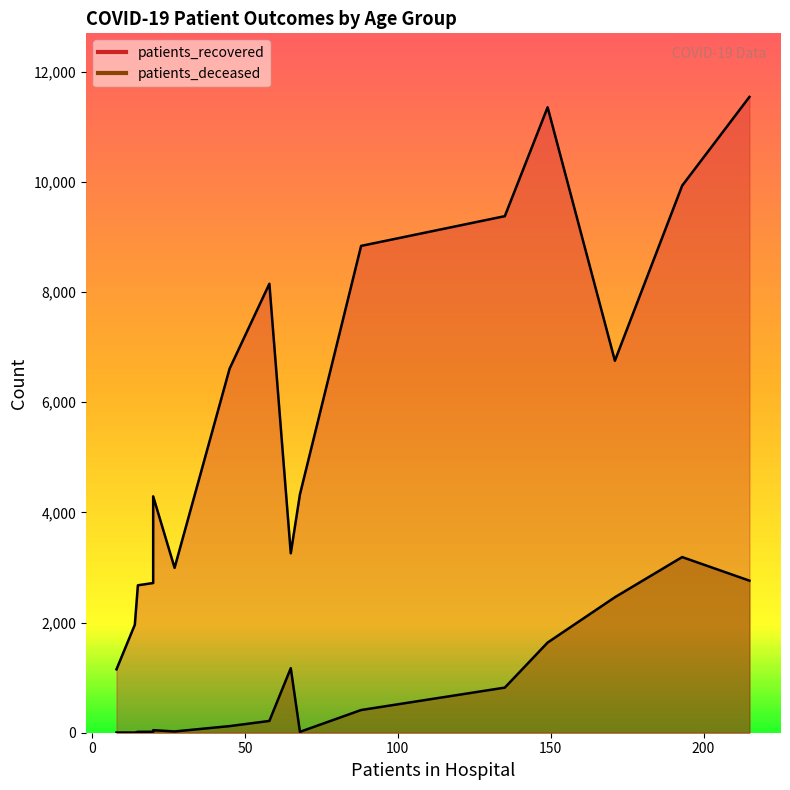

How many lines are shown in the chart?

2